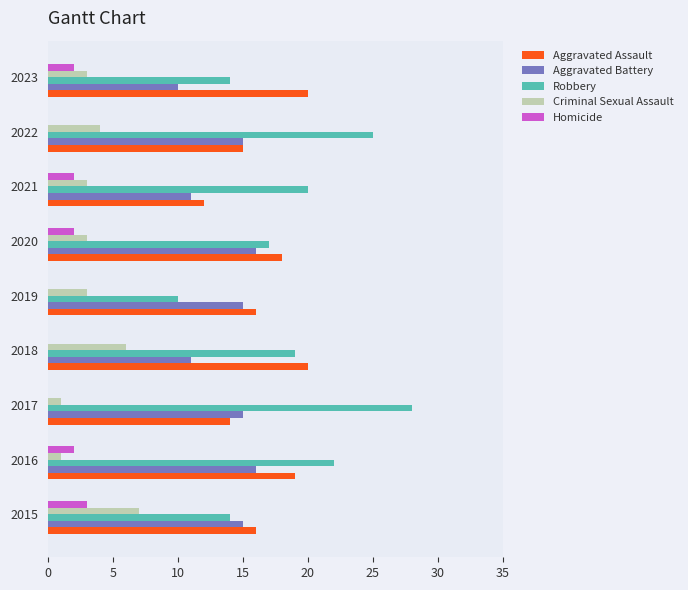

What are all the series names shown in the legend?

Aggravated Assault, Aggravated Battery, Robbery, Criminal Sexual Assault, Homicide